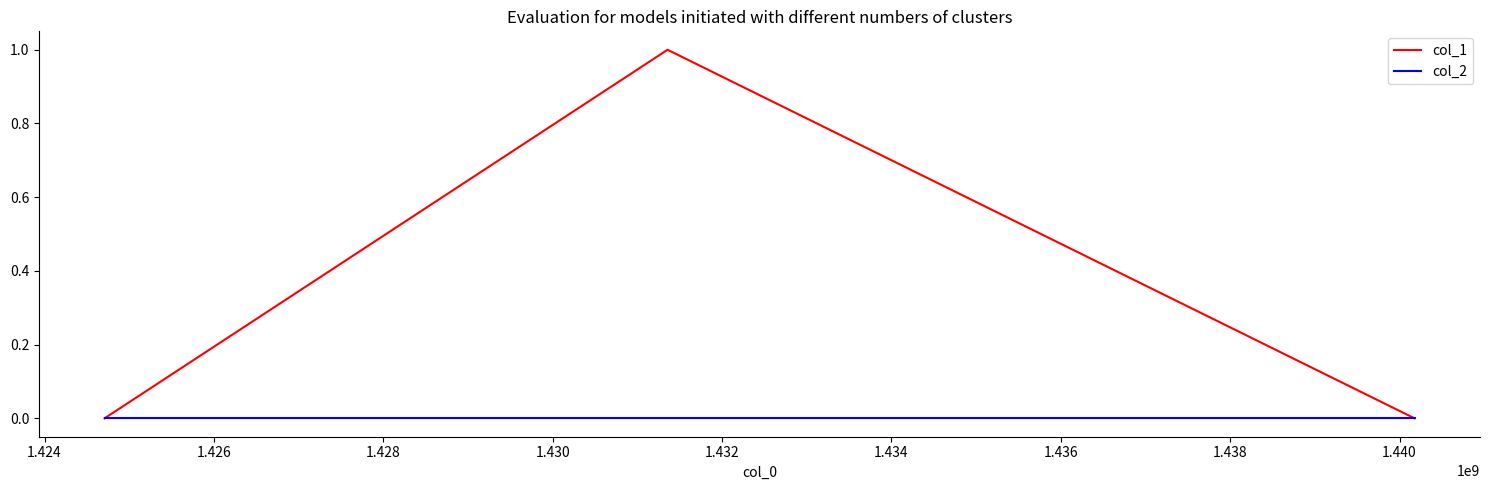

Which series has the largest range (max minus min)?

col_1